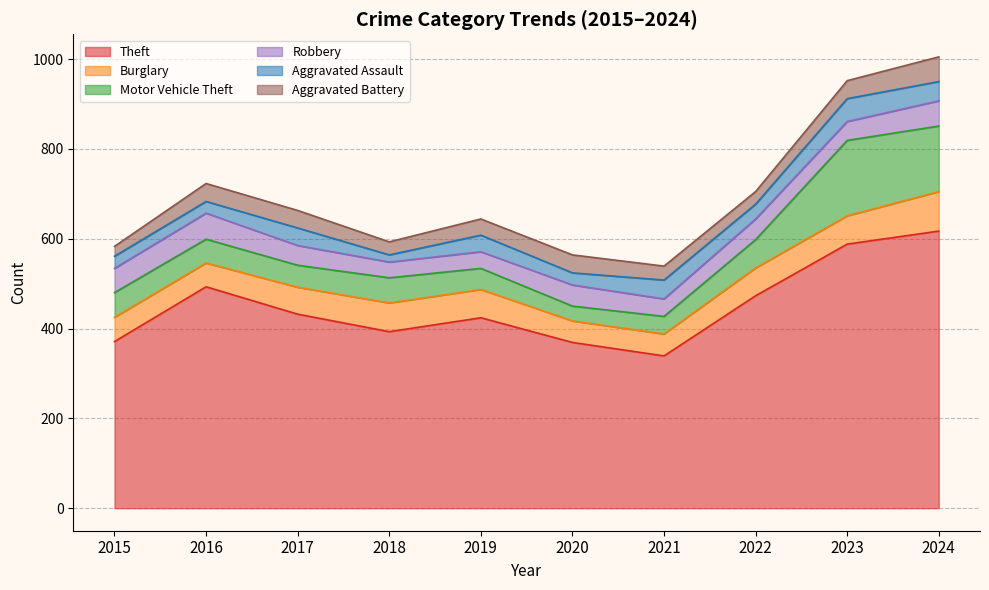

True or false: Robbery has a value of 39 at 2021.

True